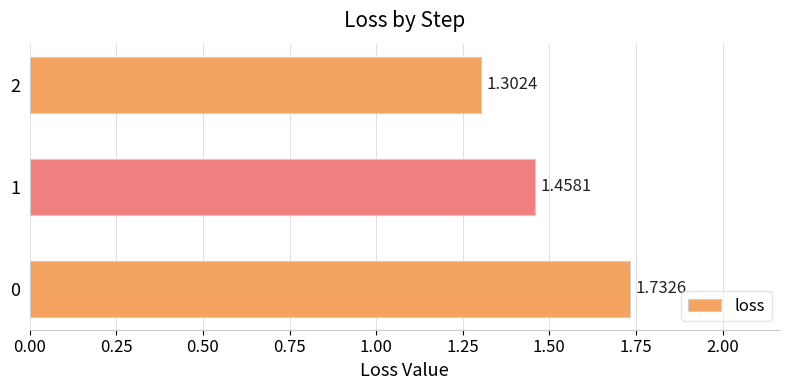

List the labels in order of value, largest first.

0, 1, 2